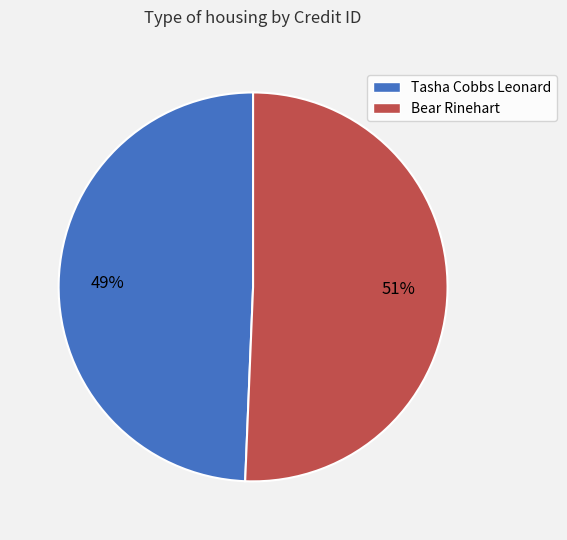

The Bear Rinehart slice represents 51% of the pie. True or false?

True